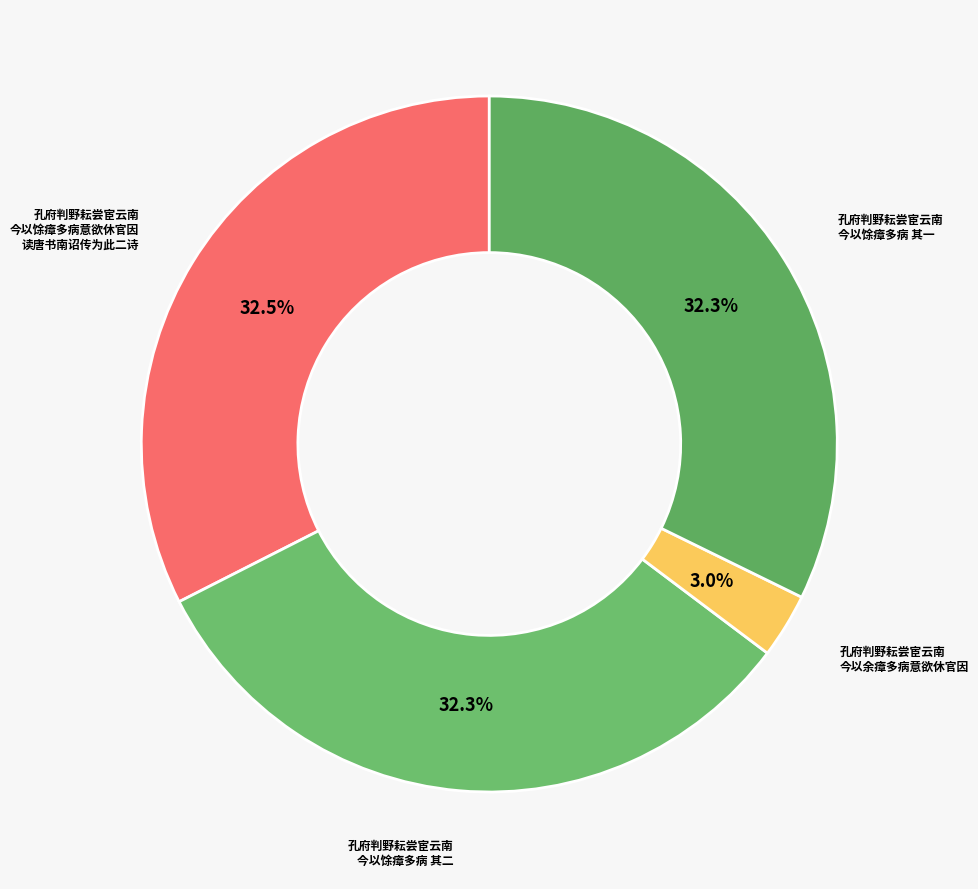

How many segments does this pie chart have?

4